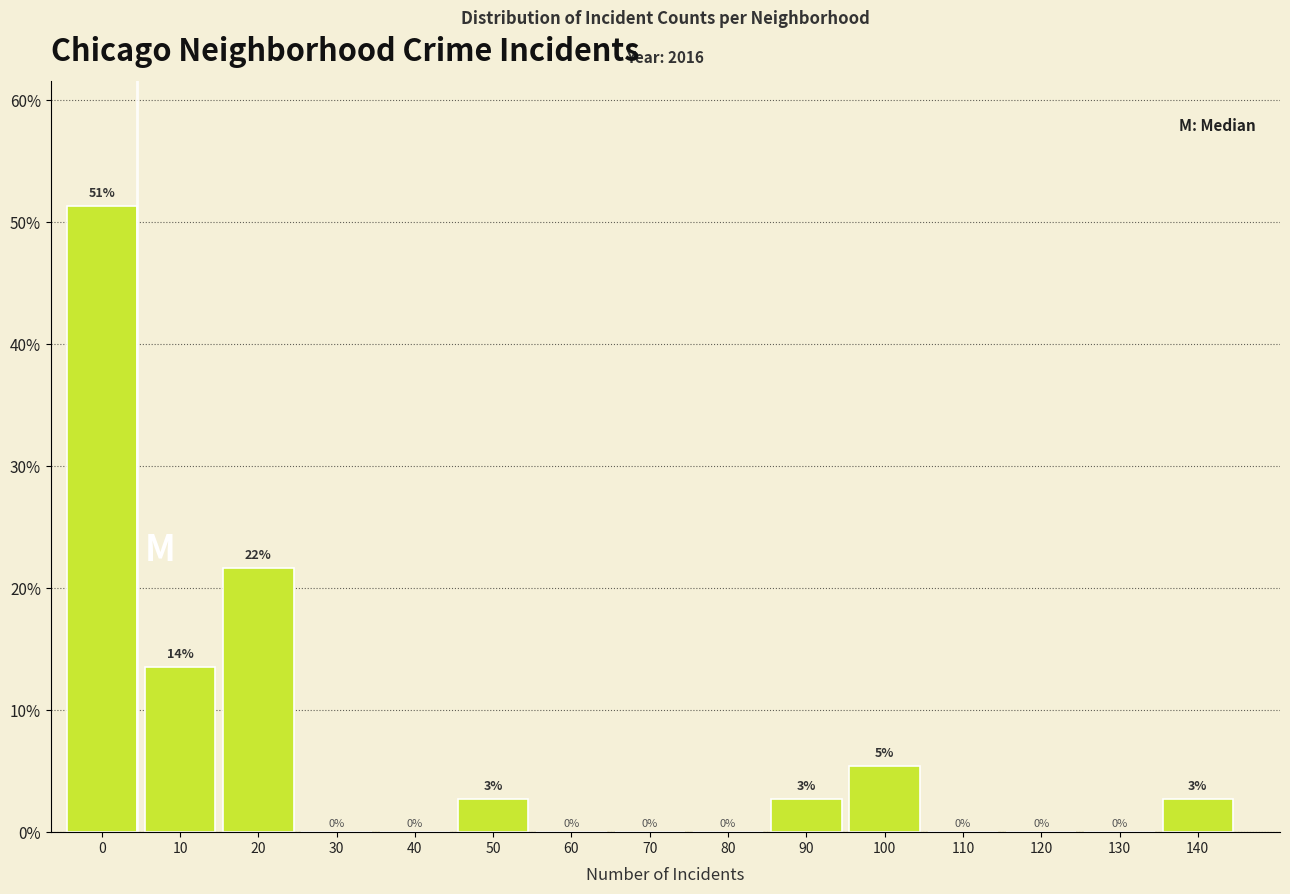

What value does the data have at 90?

2.7